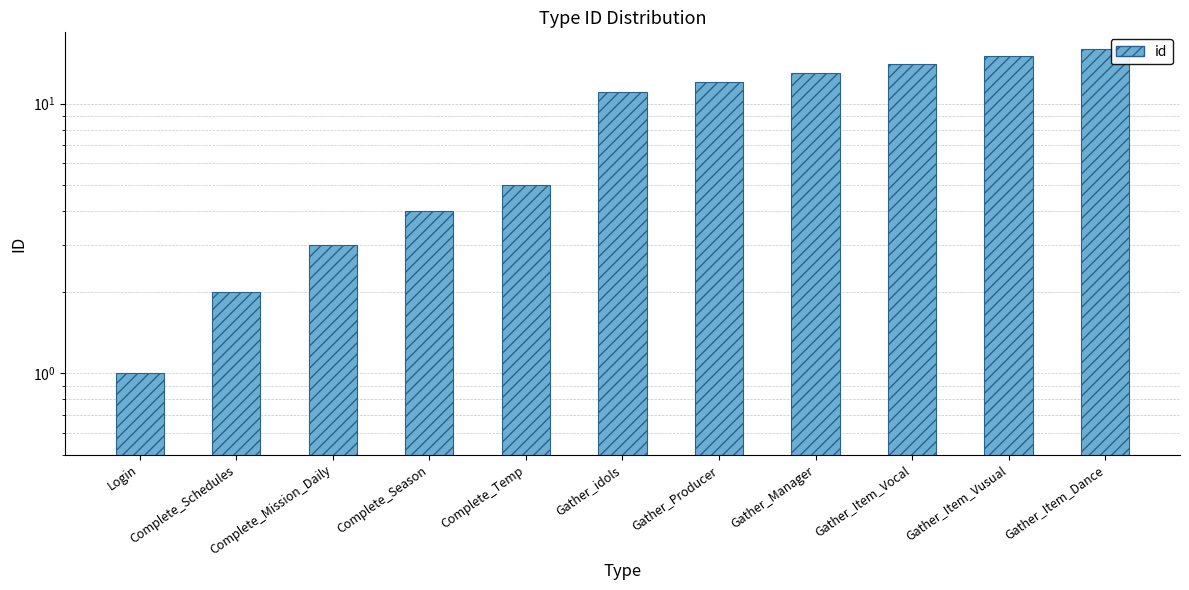

Which label corresponds to the largest value in the chart?

Gather_Item_Dance